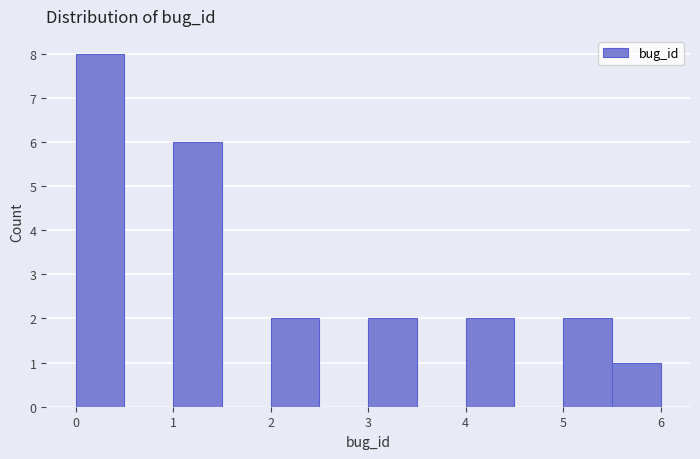

What is the height of the bar covering 5.0 to 5.5 on the x-axis? The values are not printed on the chart, so give them approximately, as read against the axis.

2